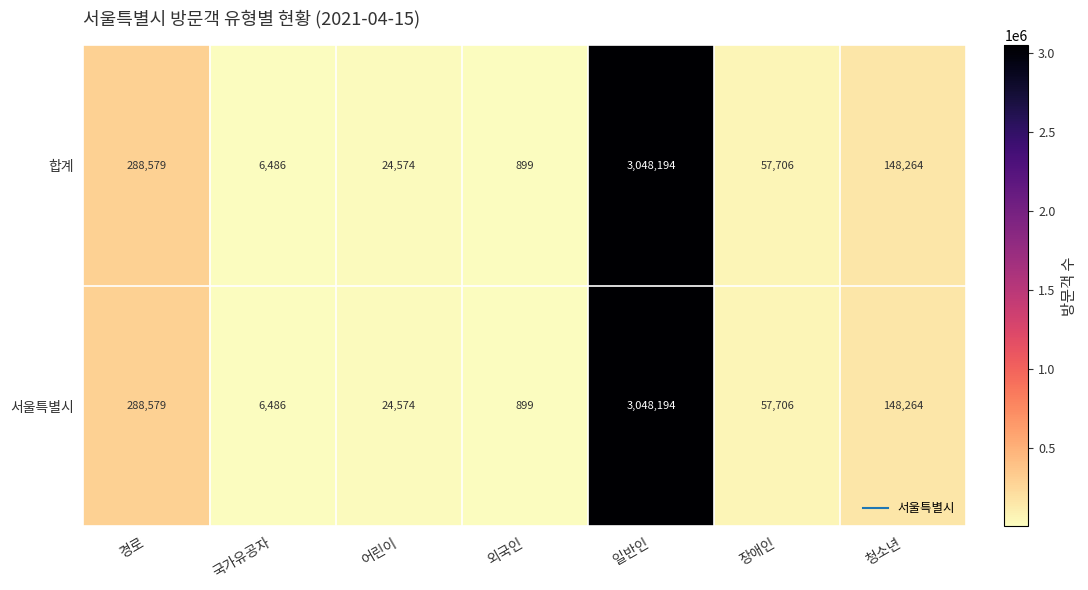

At which category is the sum across all series the highest?

일반인